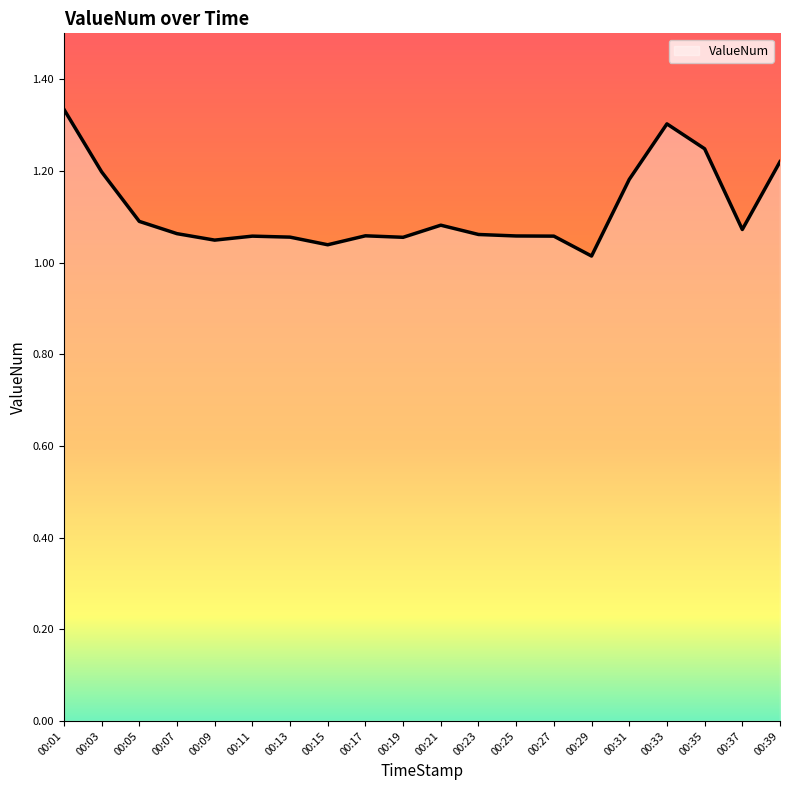

How many lines are shown in the chart?

1